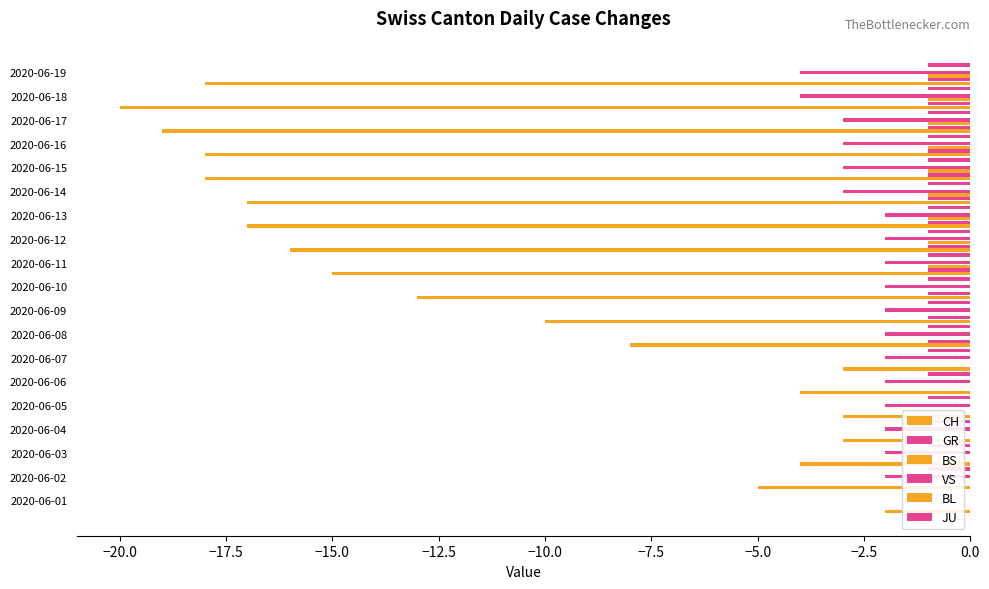

What is the difference between the second highest and minimum values in the BS series?

1.0